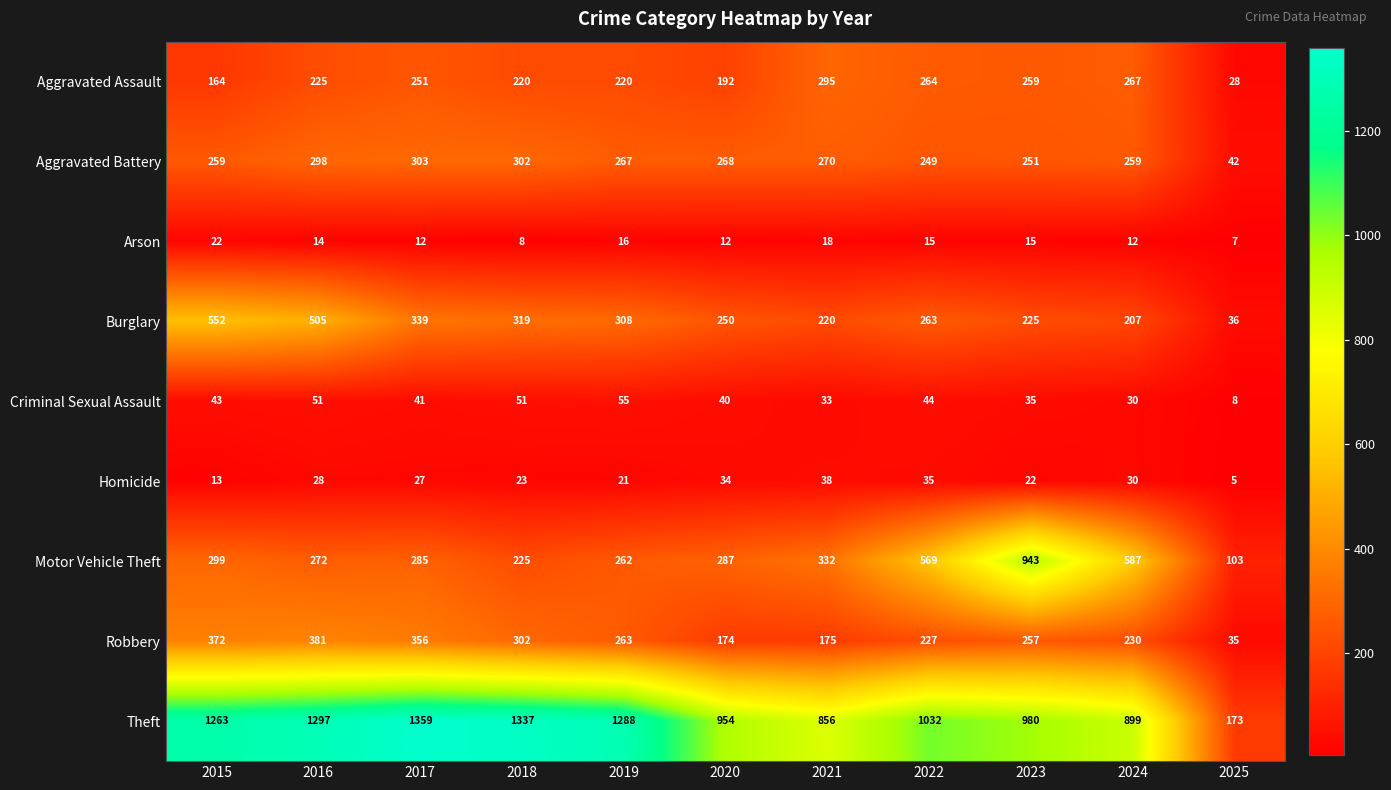

Rank the series by their maximum value, from highest to lowest.

Theft, Motor Vehicle Theft, Burglary, Robbery, Aggravated Battery, Aggravated Assault, Criminal Sexual Assault, Homicide, Arson